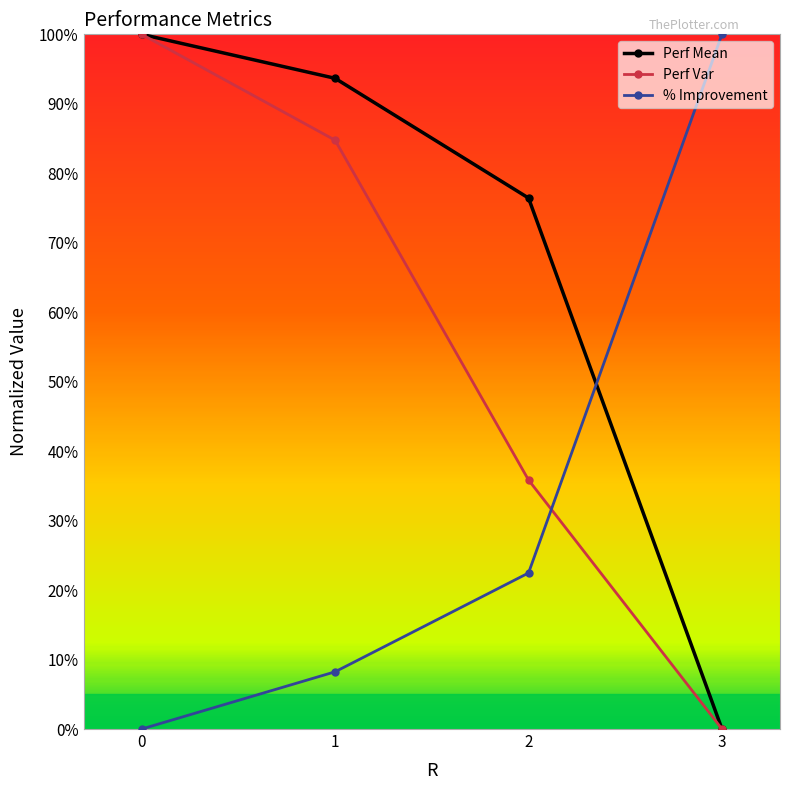

What is the greatest value displayed?

1.0